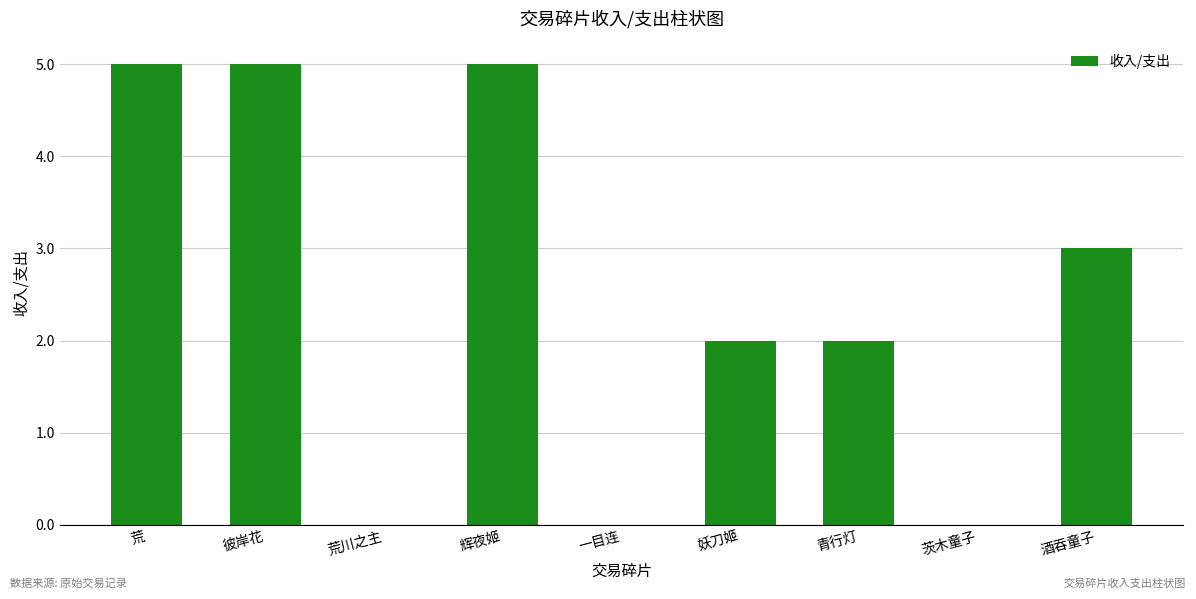

Approximately how many times larger is the value at 酒吞童子 compared to 青行灯?

1.5